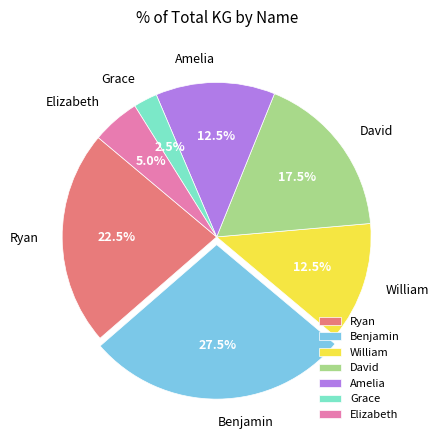

Count the number of slices in the pie.

7